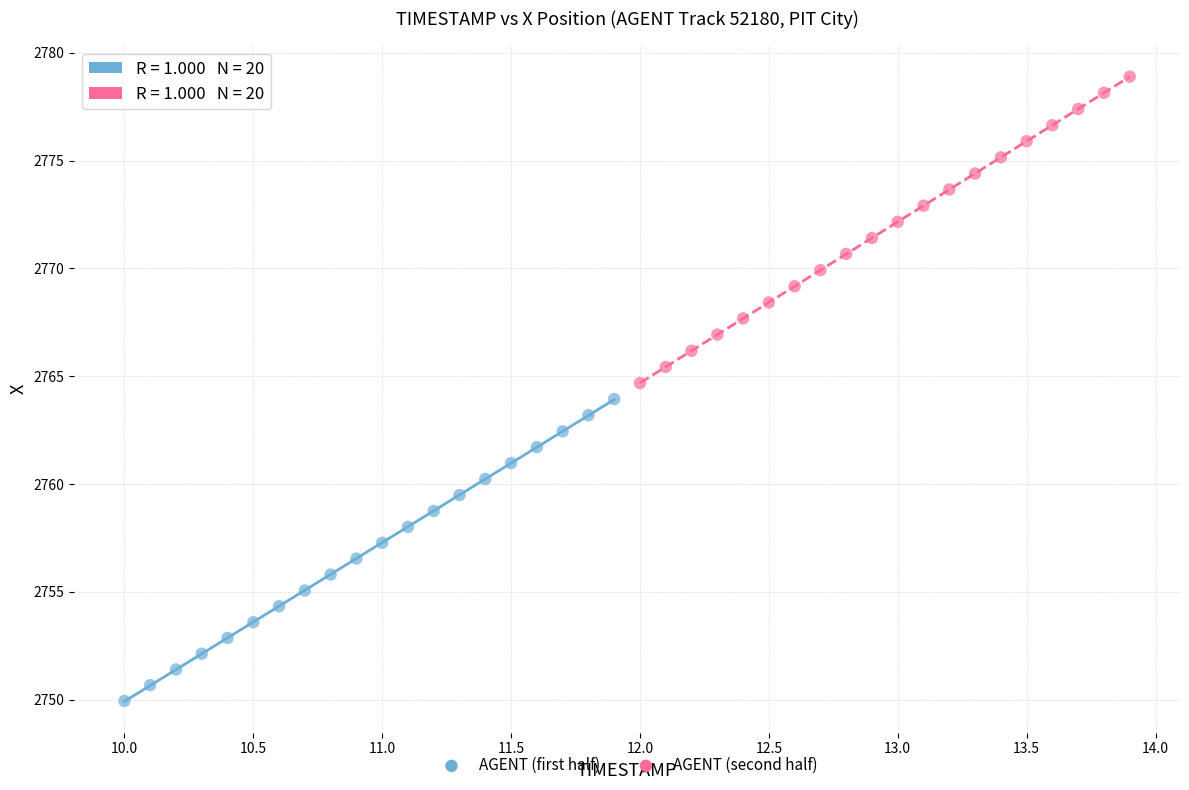

Which series has the widest spread of Y values?

AGENT (second half)